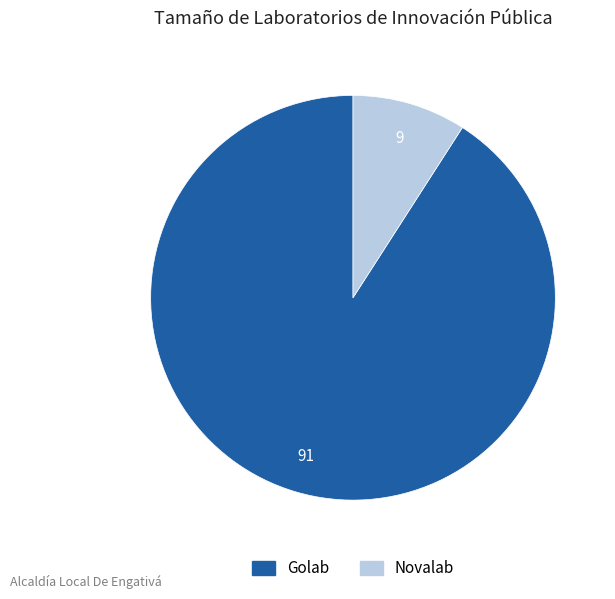

Between Golab and Novalab, which is larger?

Golab